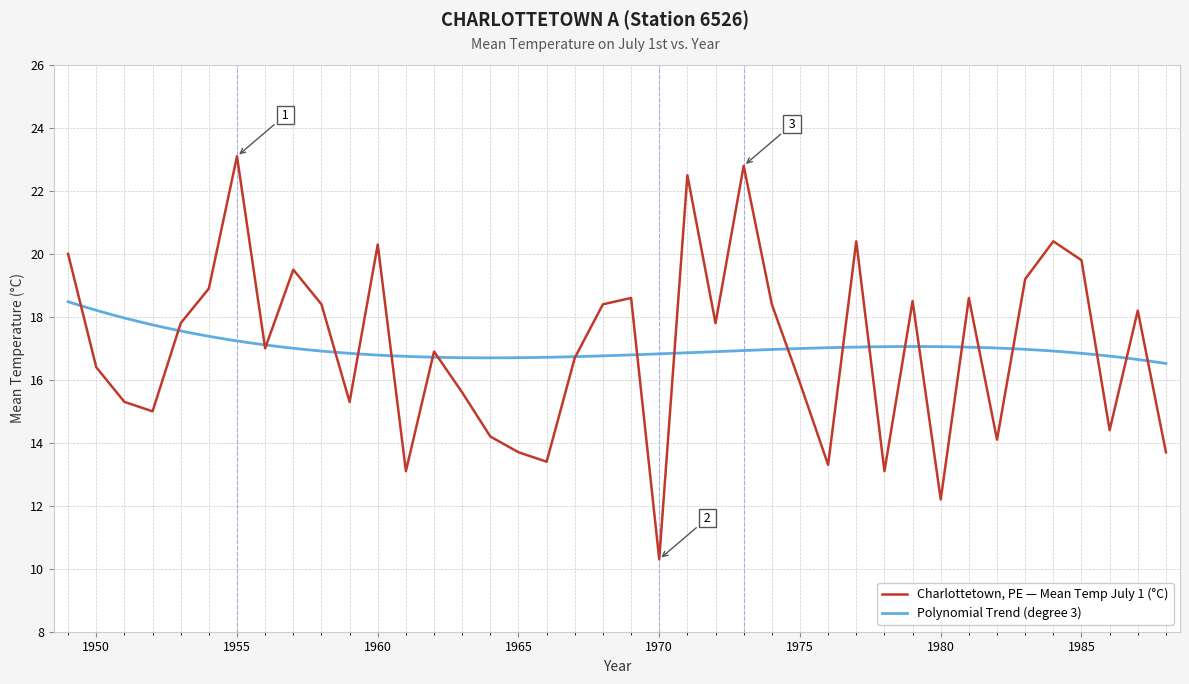

The value of Charlottetown, PE — Mean Temp July 1 (°C) at 1955 is 38.5. True or false?

False